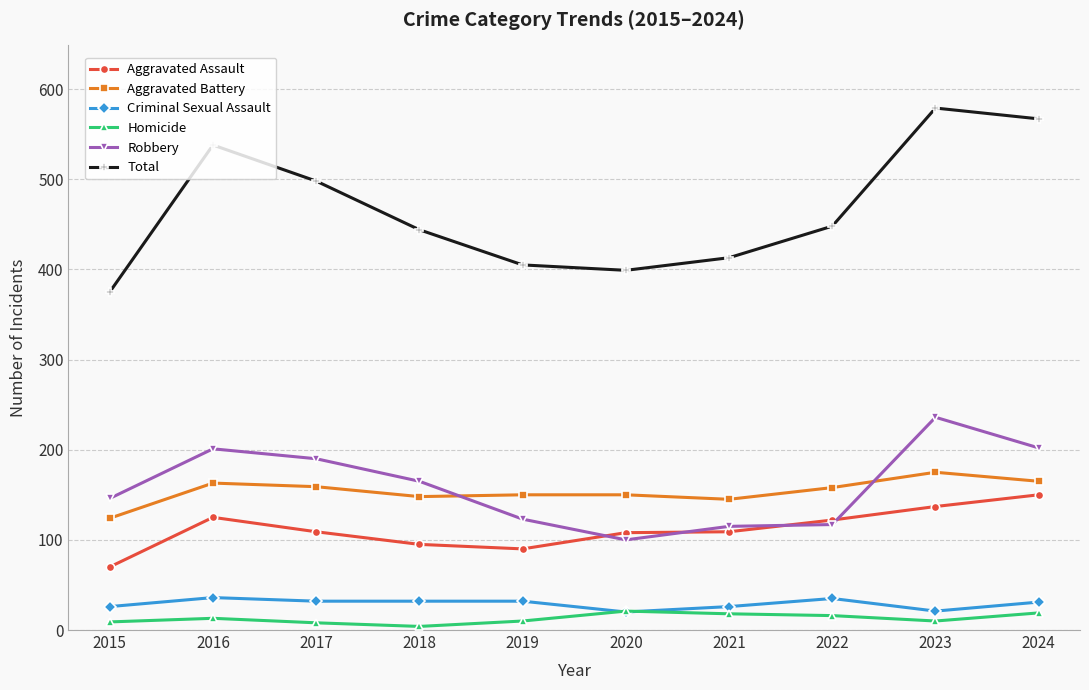

What is the sum of the Robbery values at 2019 and 2021?

238